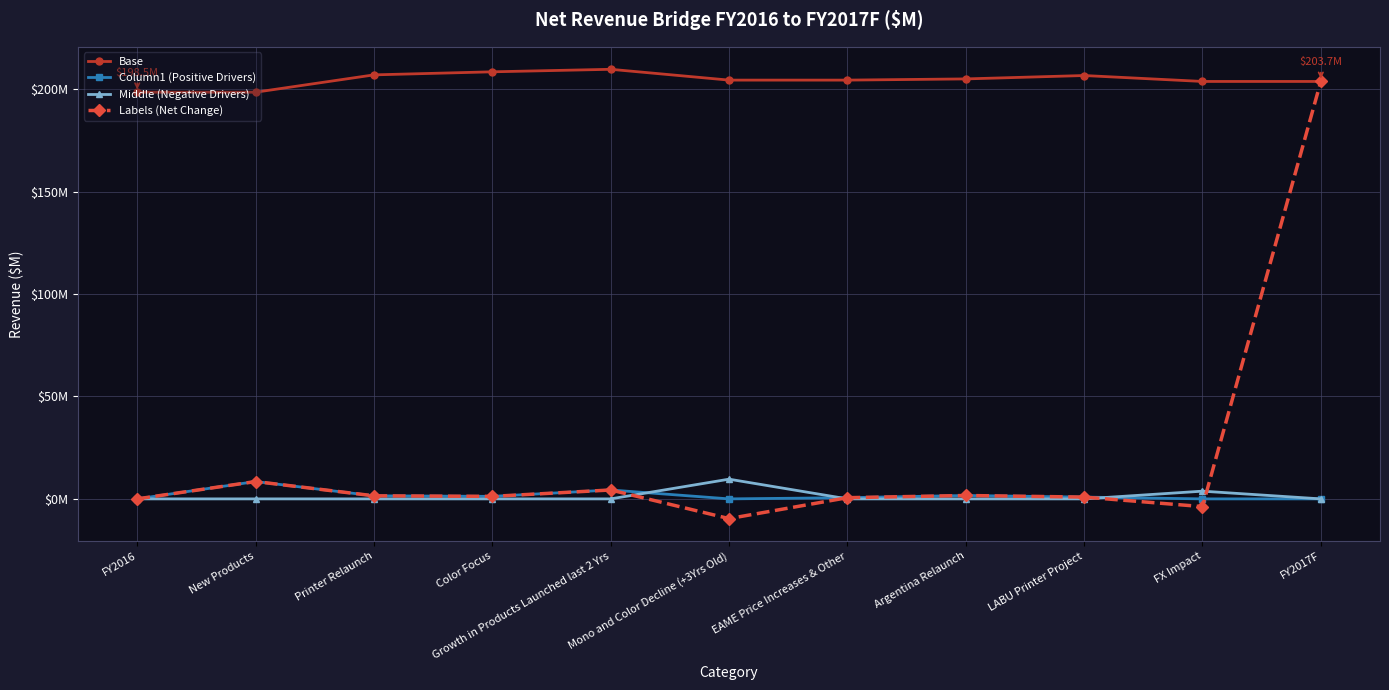

True or false: Base has a value of 203.7 at FX Impact.

True